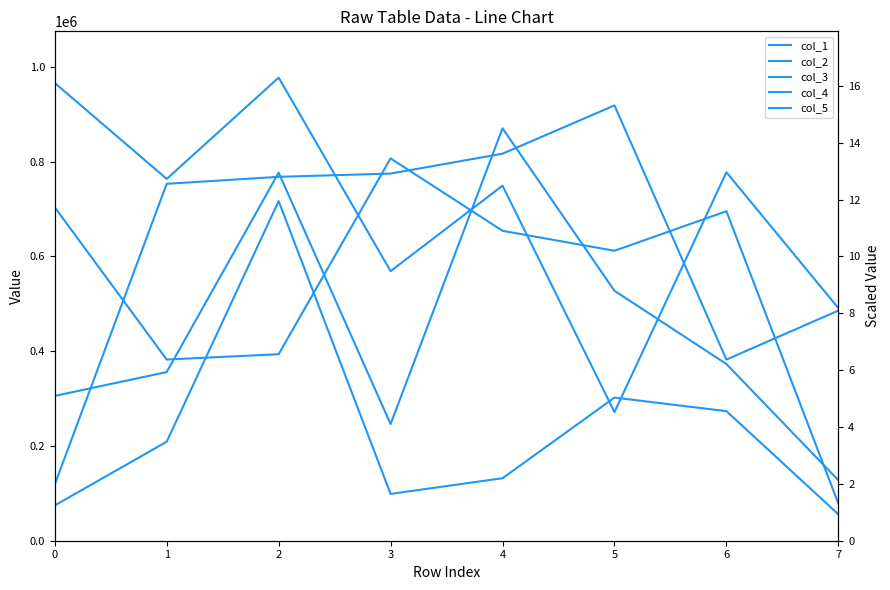

True or false: col_3 and col_1 intersect in this chart.

False